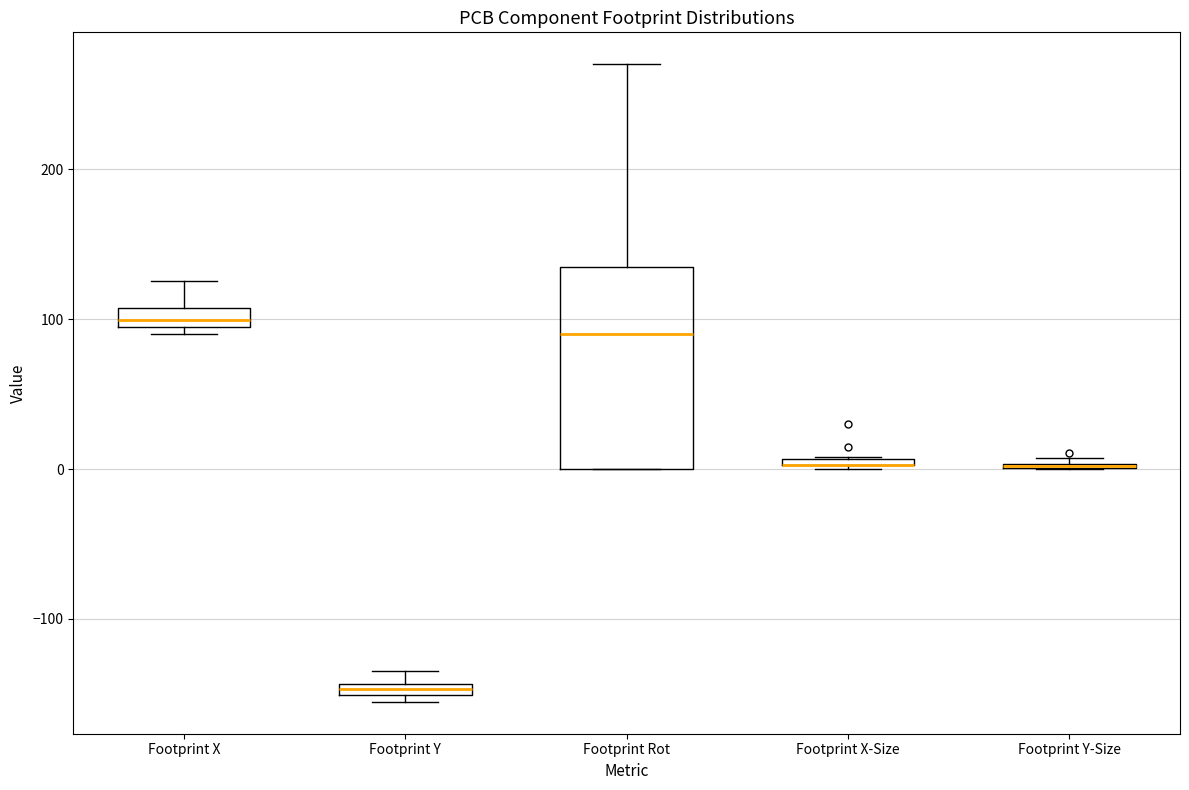

Where is the upper edge of the box for Footprint Y on the y-axis? The values are not printed on the chart, so give them approximately, as read against the axis.

-140